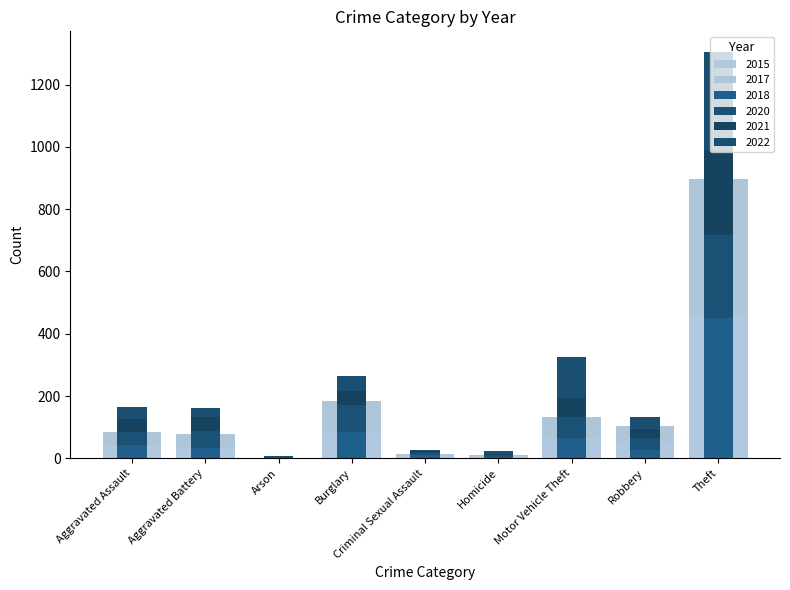

How many bars are there in each group?

6